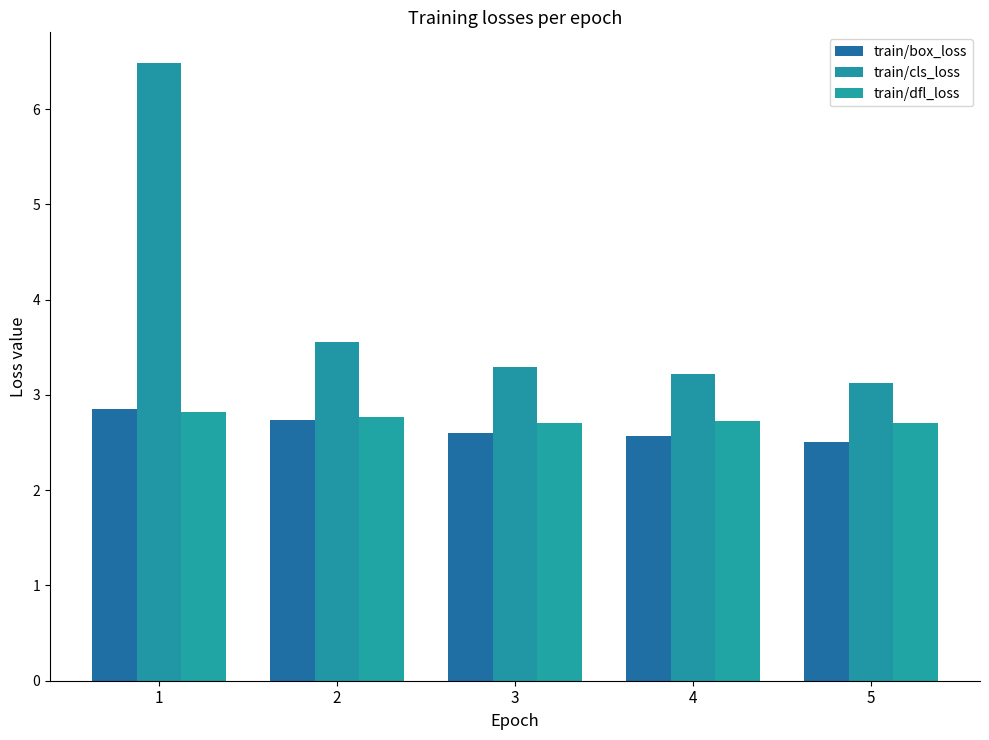

What is the difference between the maximum and minimum values in the train/dfl_loss series?

0.1